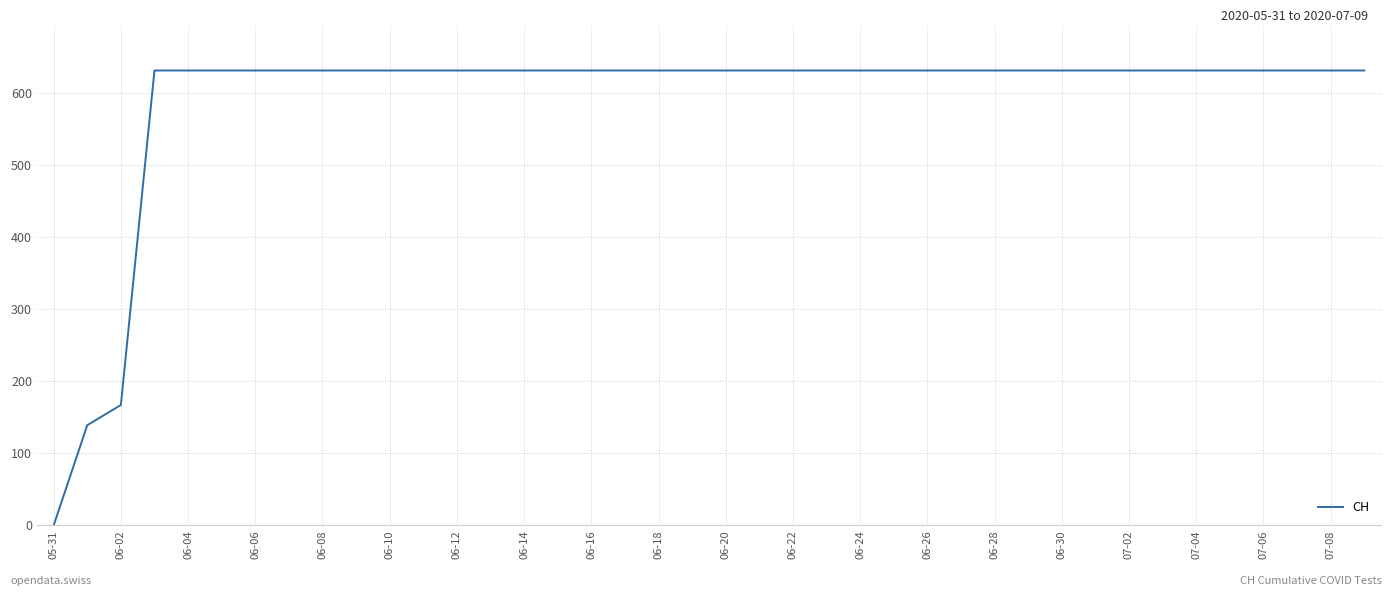

What is the maximum value shown in the chart?

631